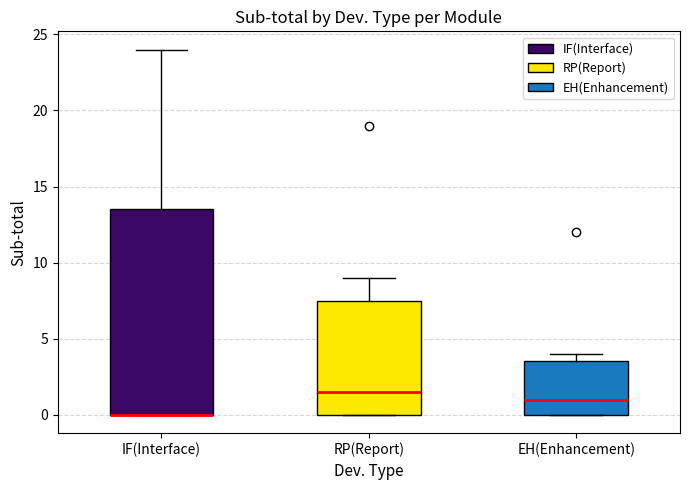

Which box is the tallest, from its lower edge to its upper edge?

IF(Interface)